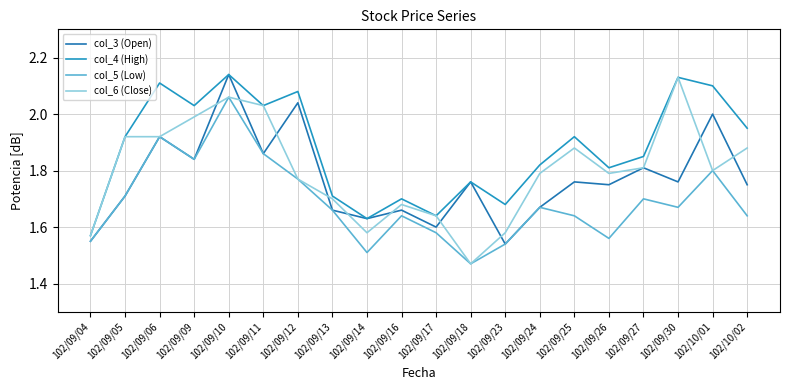

Does the chart have visible grid lines?

Yes